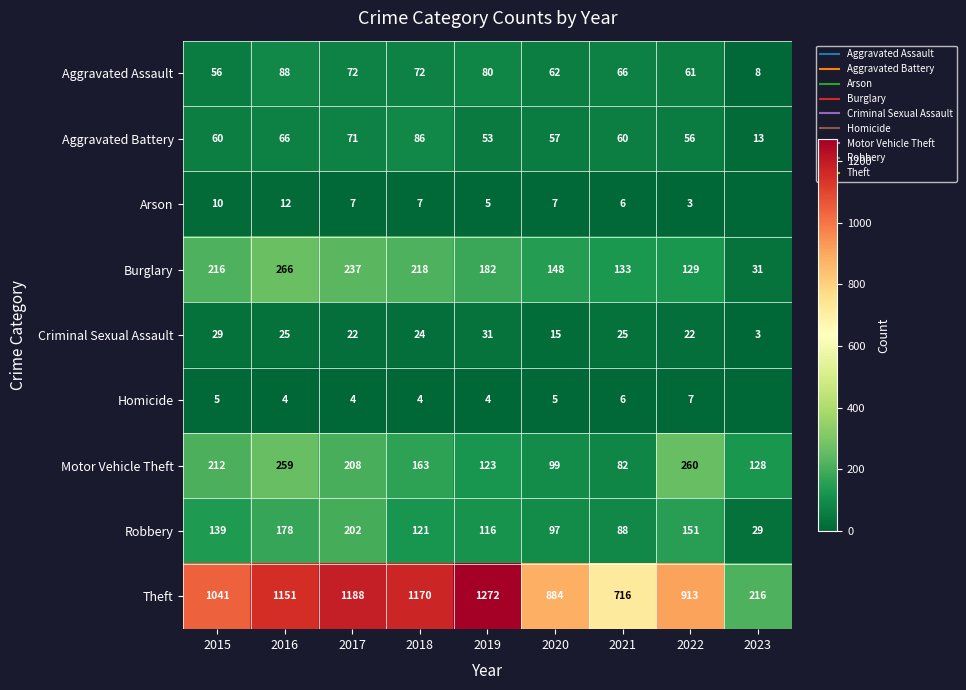

What is the average value of the Theft series?

950